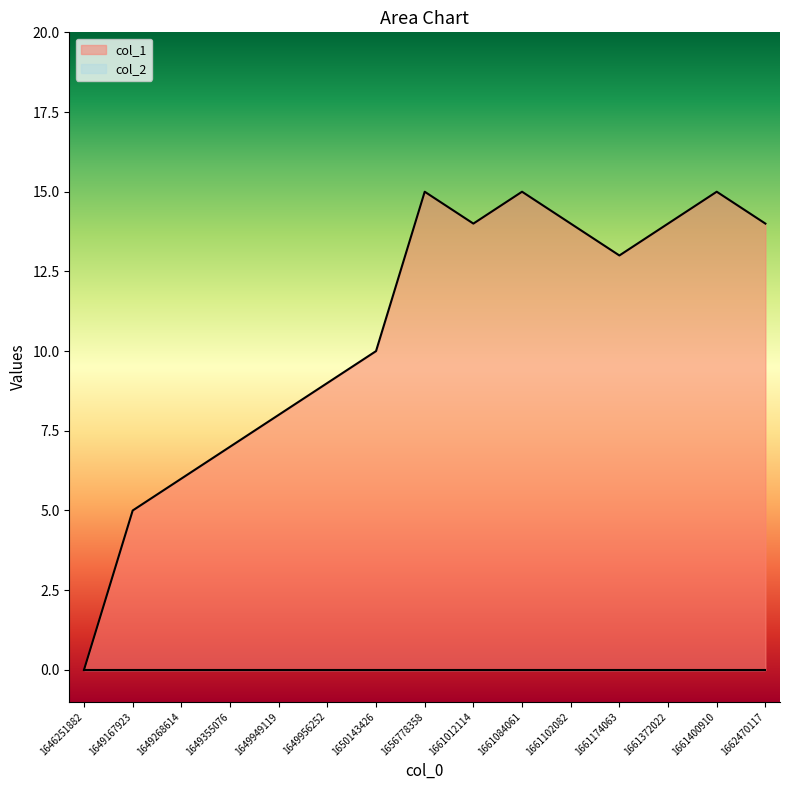

How many points are lower than both their immediate neighbors (excluding endpoints)?

2